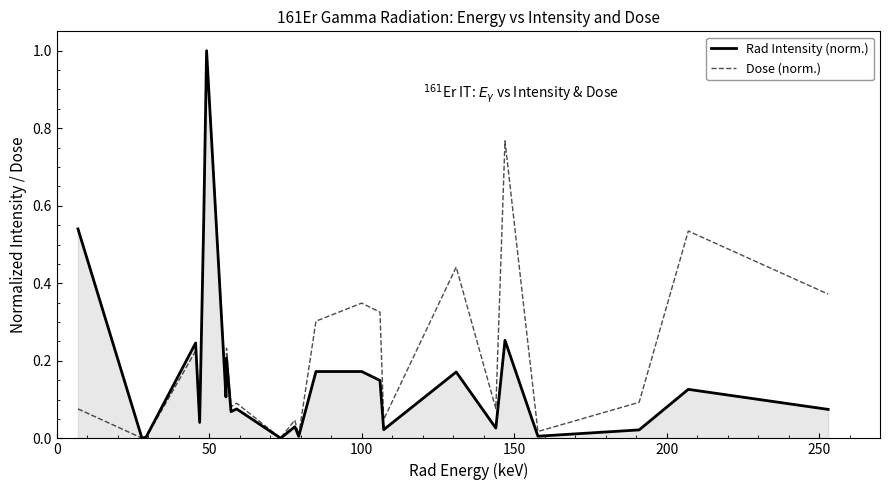

What is the maximum value for Rad Intensity (norm.)?

1.0